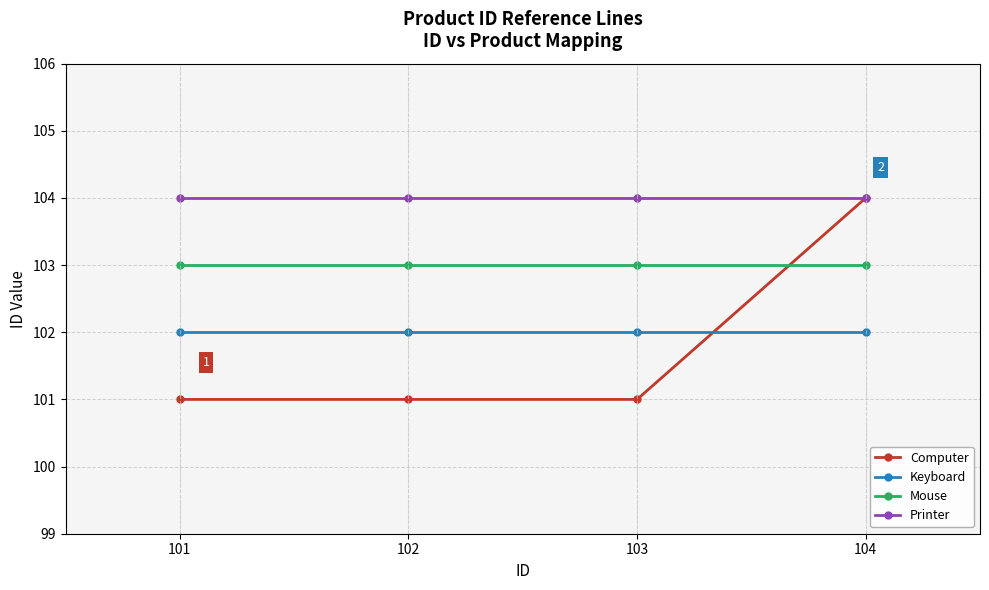

At which category is the sum across all series the highest?

104